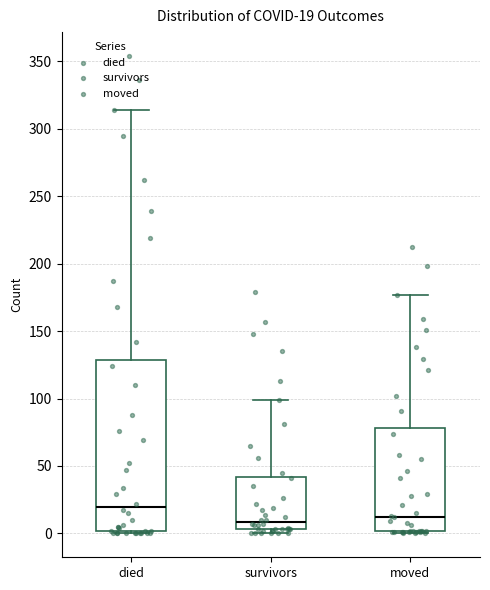

Which box is the tallest, from its lower edge to its upper edge?

died